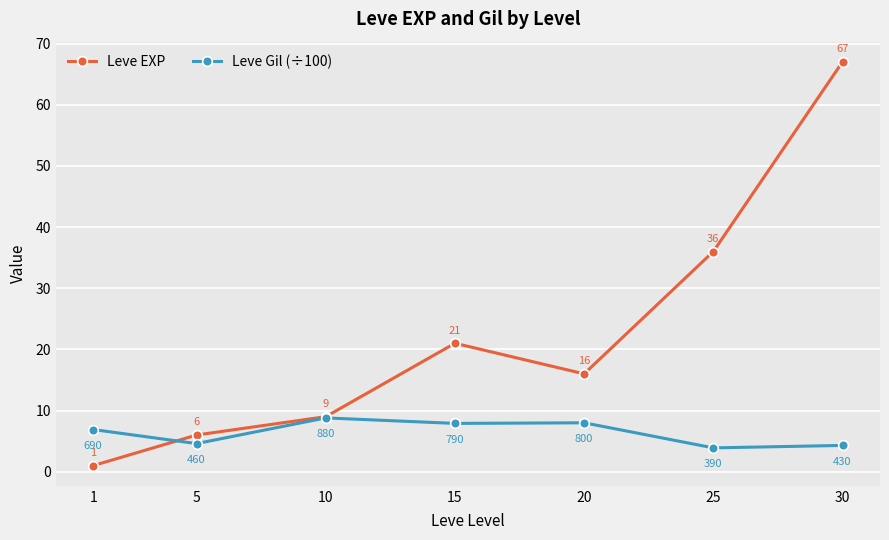

Between 15 and 30, which series saw the biggest shift?

Leve EXP